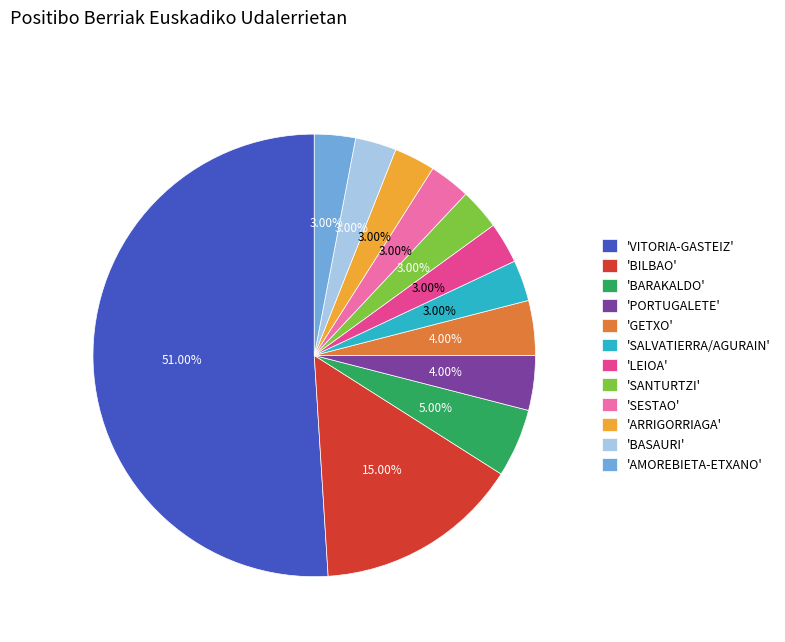

Which category accounts for the majority?

'VITORIA-GASTEIZ'